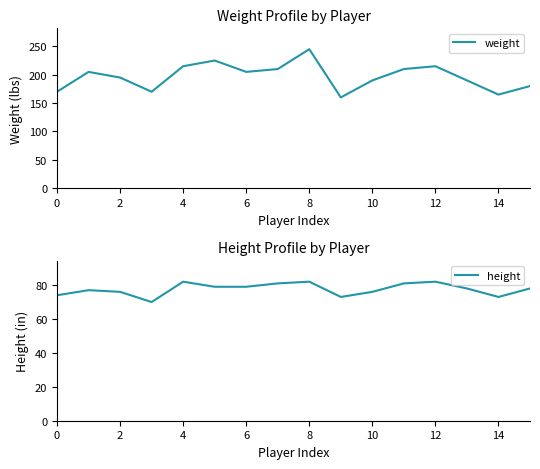

Is it true that weight equals 332 at 4?

False